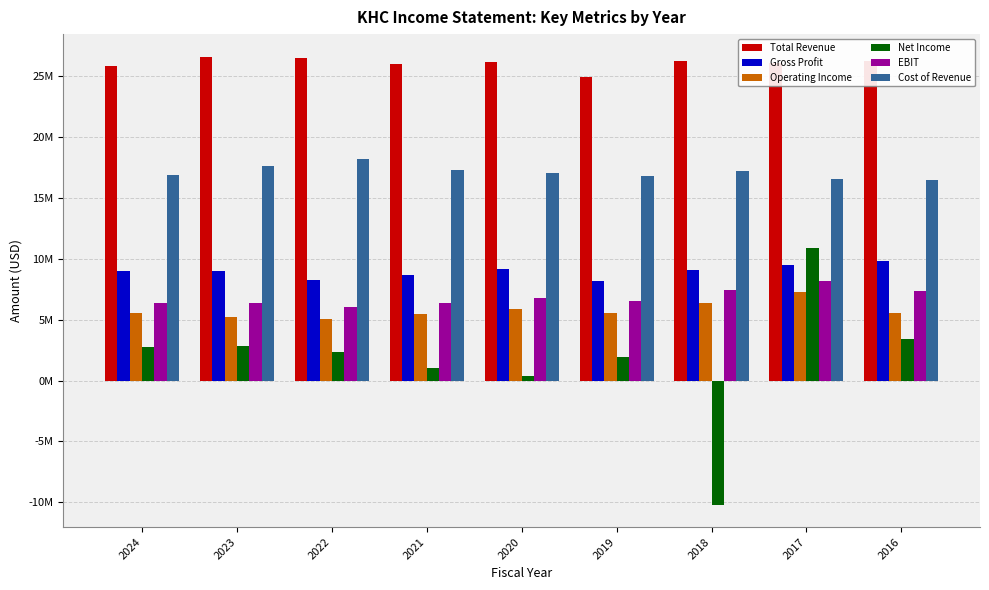

List the series in order of their peak value, highest first.

Total Revenue, Cost of Revenue, Net Income, Gross Profit, EBIT, Operating Income